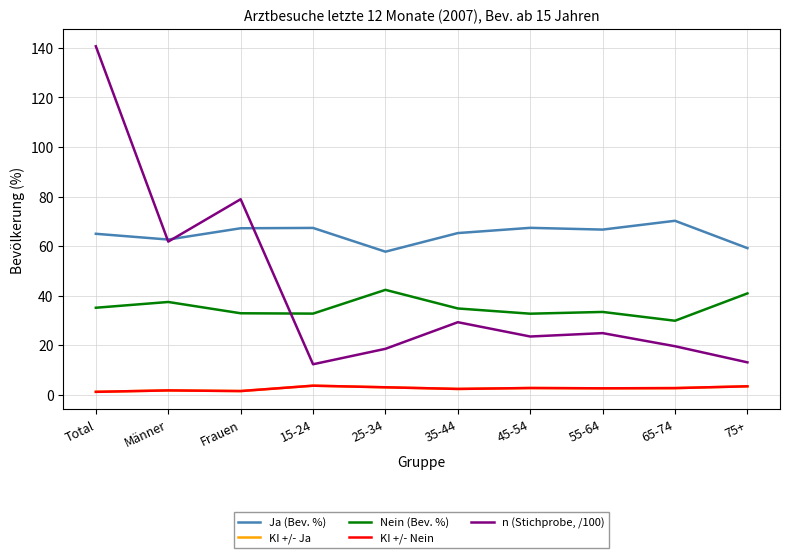

The value of n (Stichprobe, /100) at 45-54 is 23.4. True or false?

True